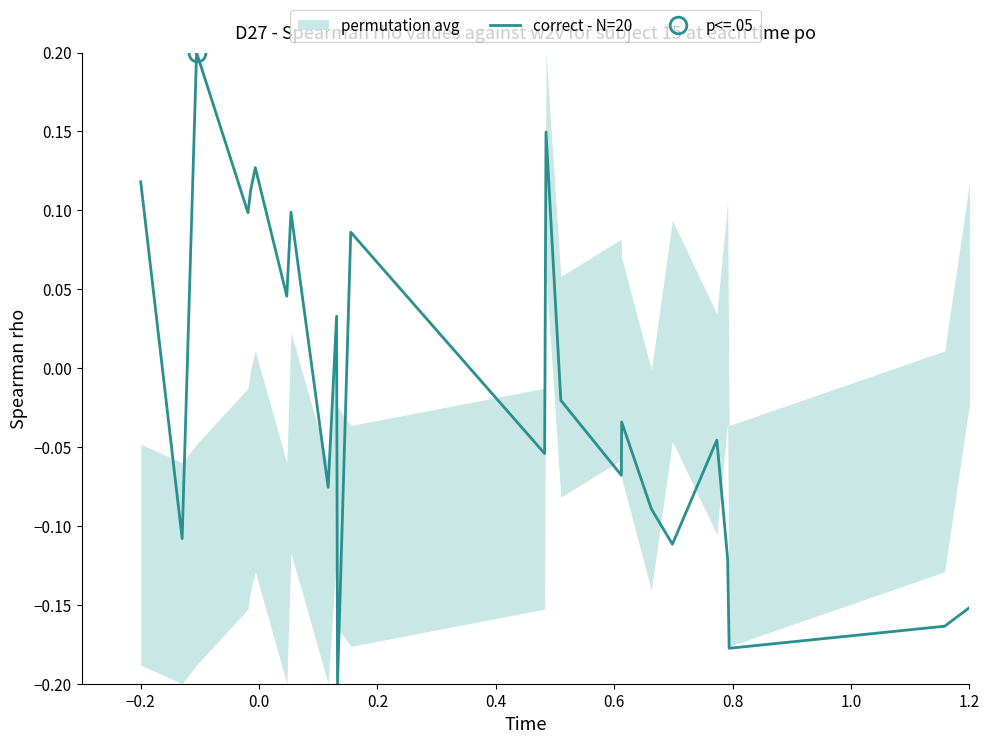

At which label does correct - N=20 first exceed 0?

−0.2